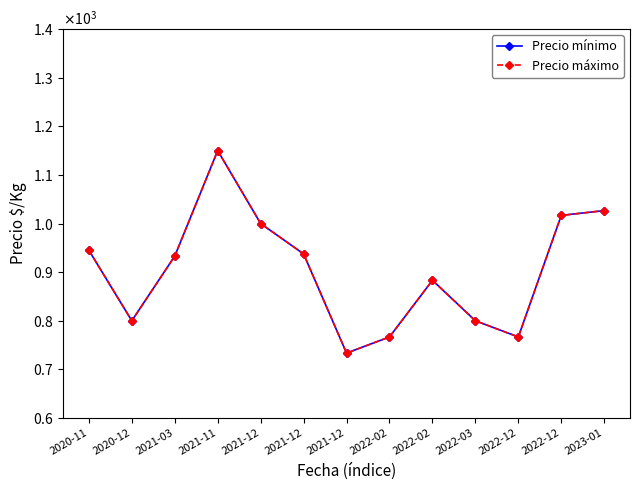

True or false: Precio mínimo and Precio máximo cross at least once.

False